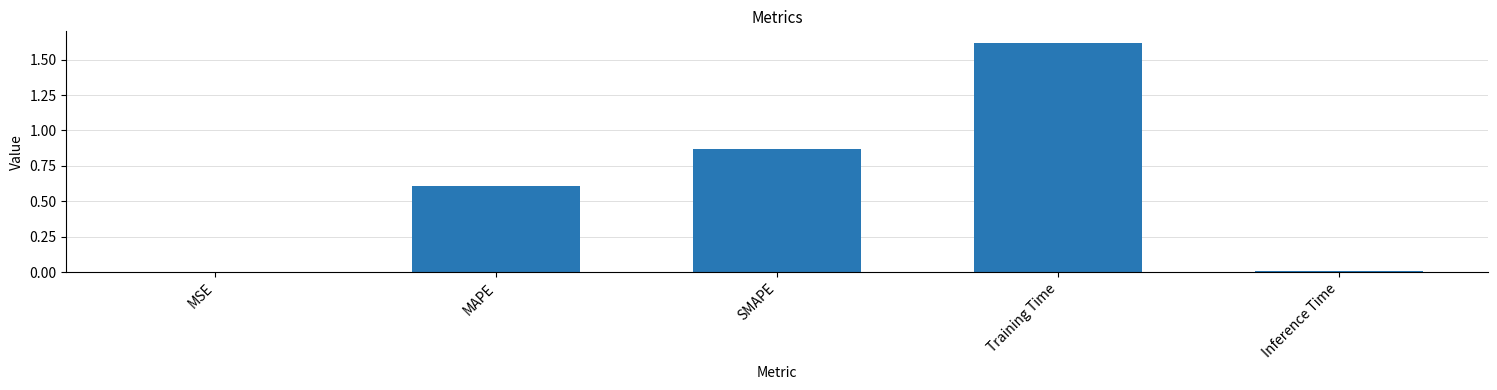

Which category has the highest value across all series?

Training Time